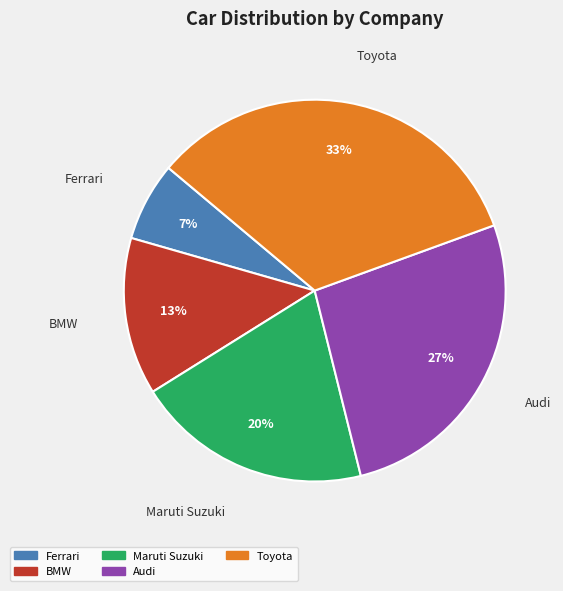

Is it true that Ferrari is 7% of the pie?

True